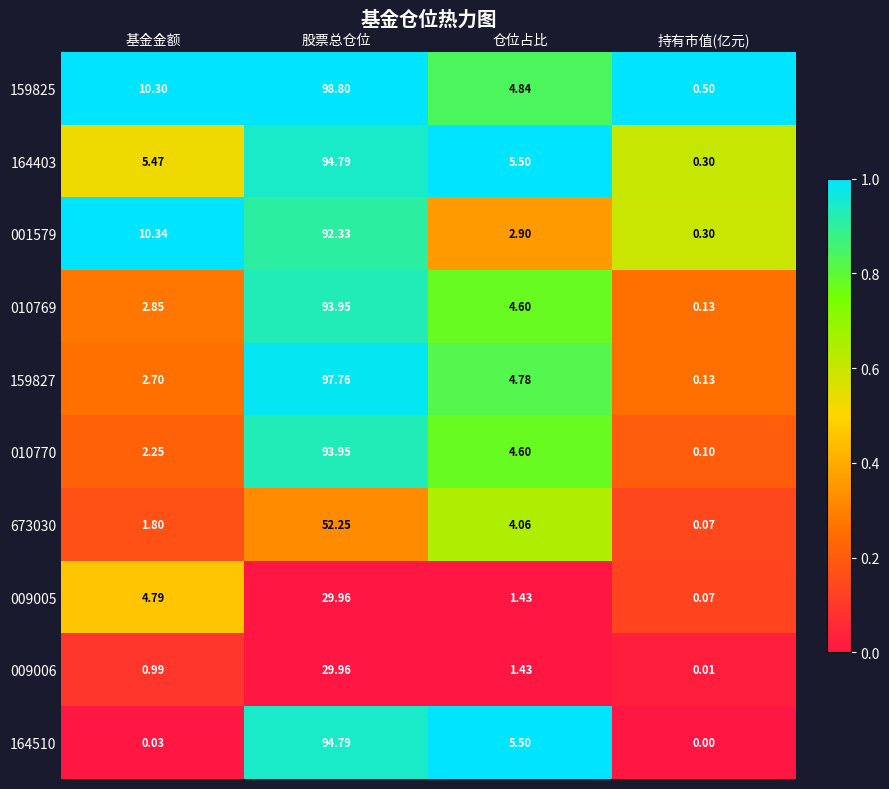

Count the number of data series in this chart.

10